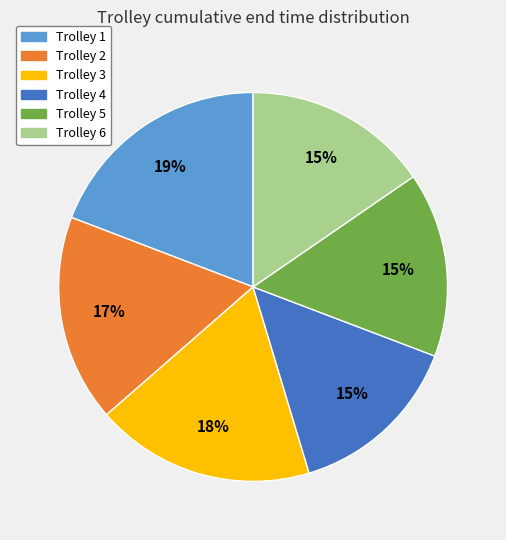

Does Trolley 6 account for over 50% of the chart?

No